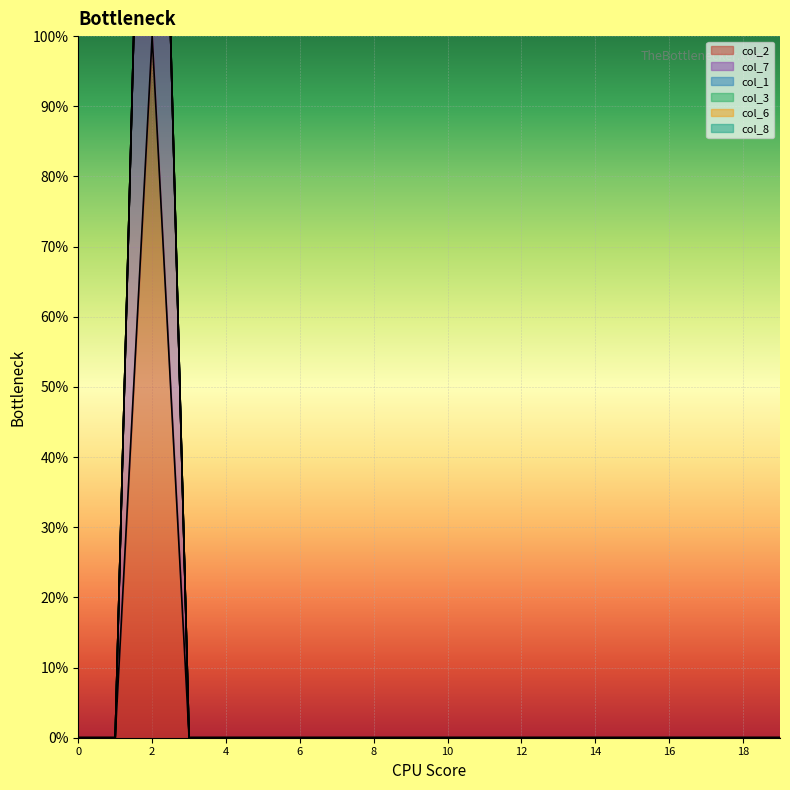

At which category is the sum across all series the highest?

2